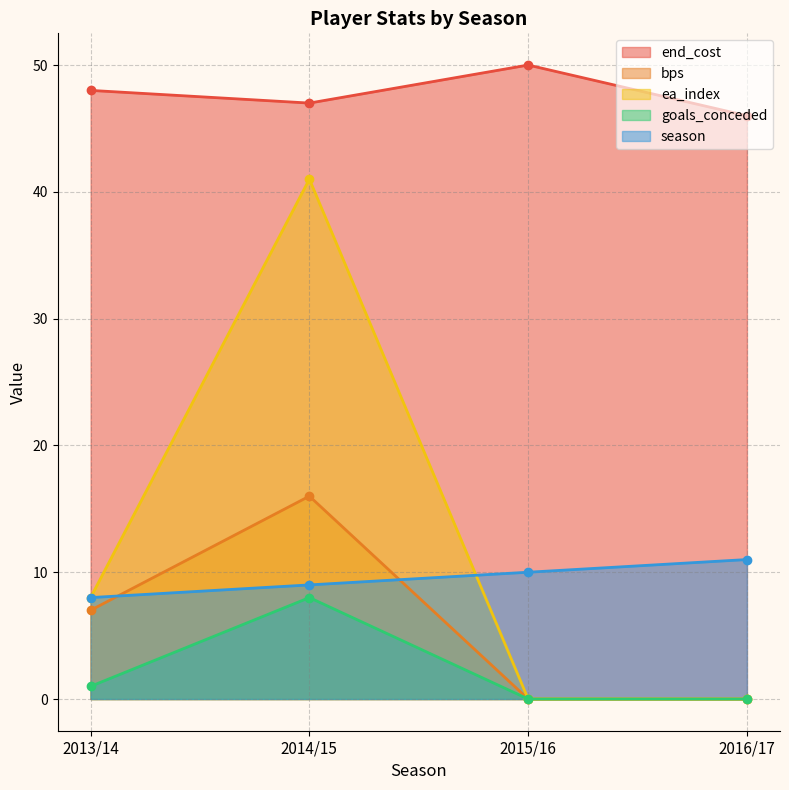

How many values in the end_cost series are below 48?

2